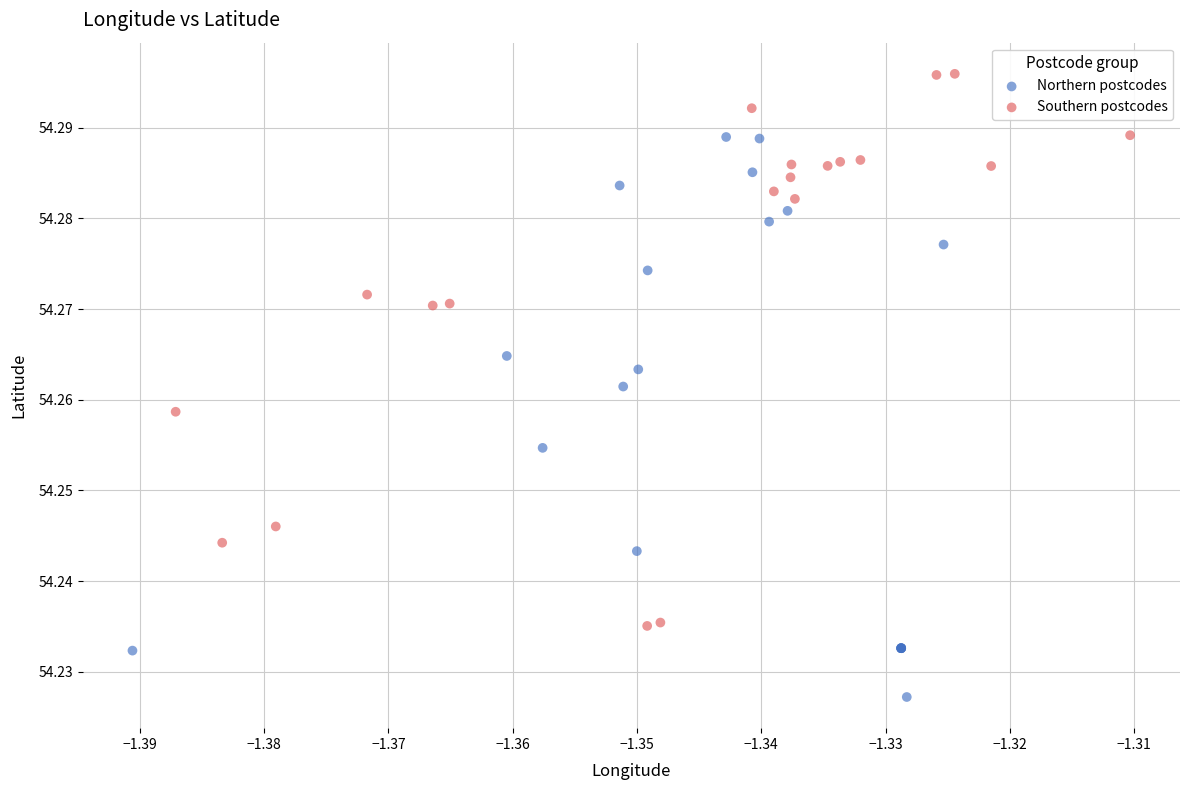

Which series reaches the minimum Y coordinate?

Northern postcodes